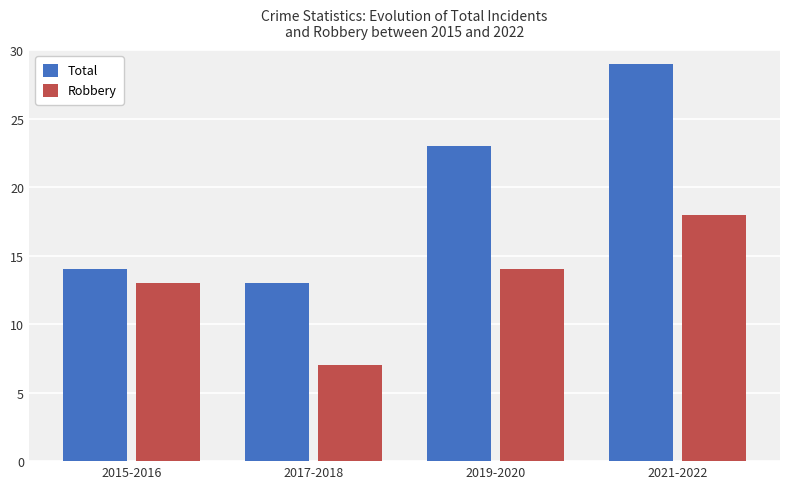

Where is Total nearest to the value 21?

2019-2020